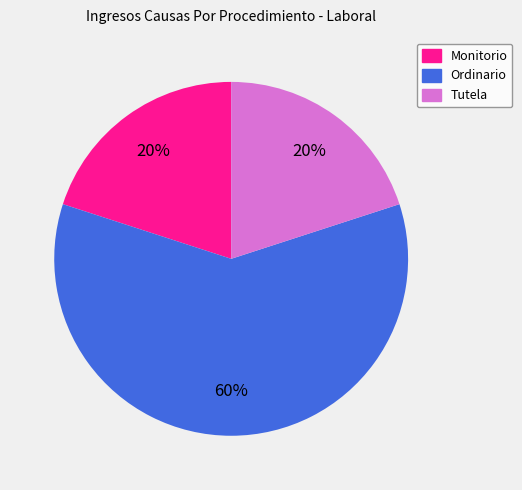

Do Ordinario and Monitorio together represent more than half of the pie?

Yes